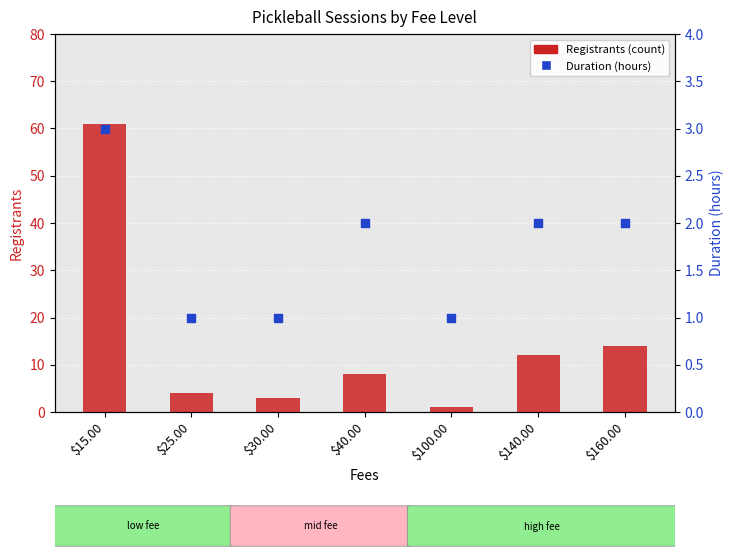

Is the value of Duration (hours) at $140.00 greater than the value of Registrants (count) at $15.00?

No